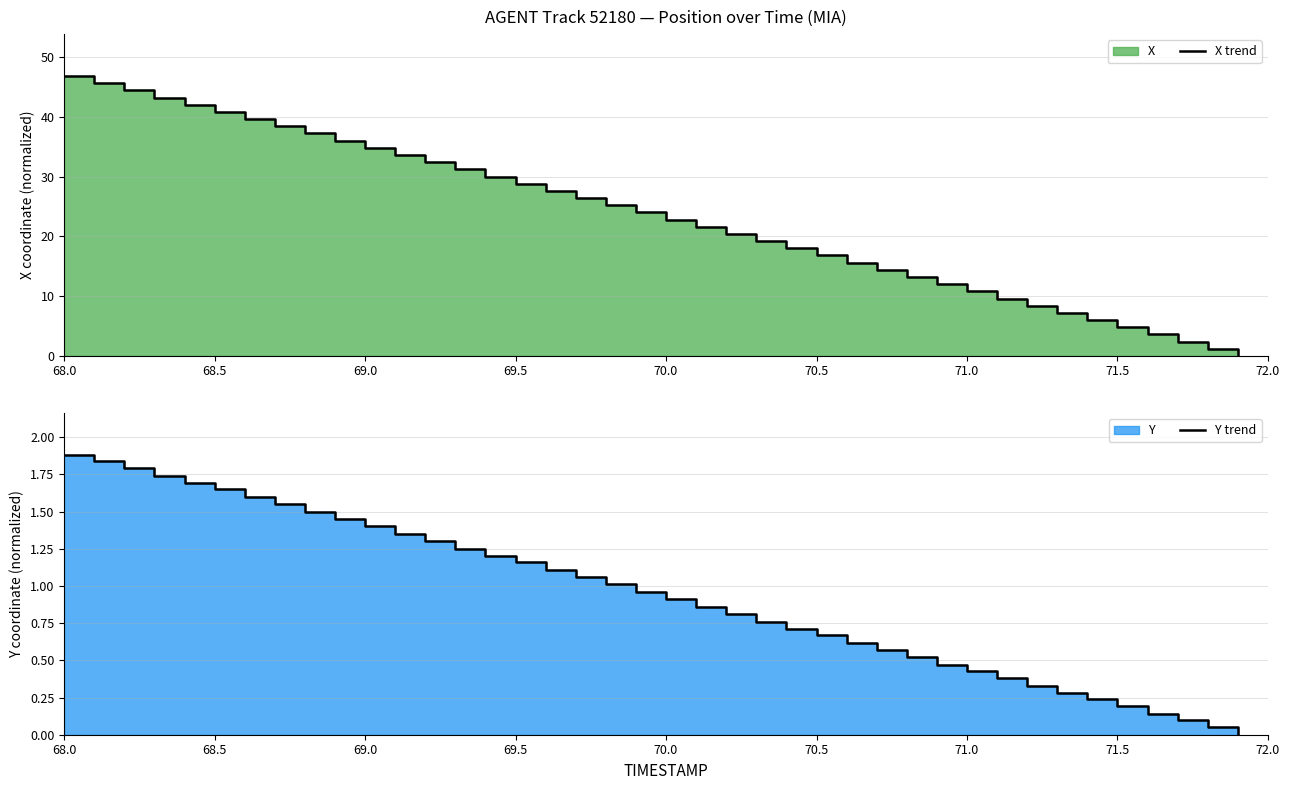

True or false: Y trend and X trend cross at least once.

False